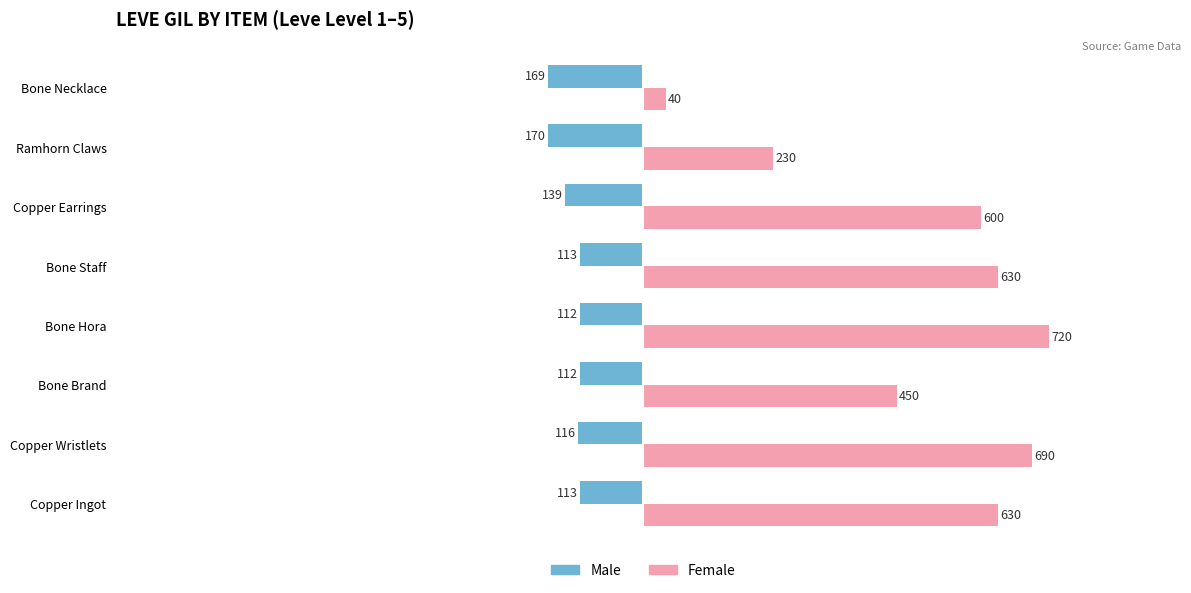

The Male series shows -169 at Bone Necklace. True or false?

True